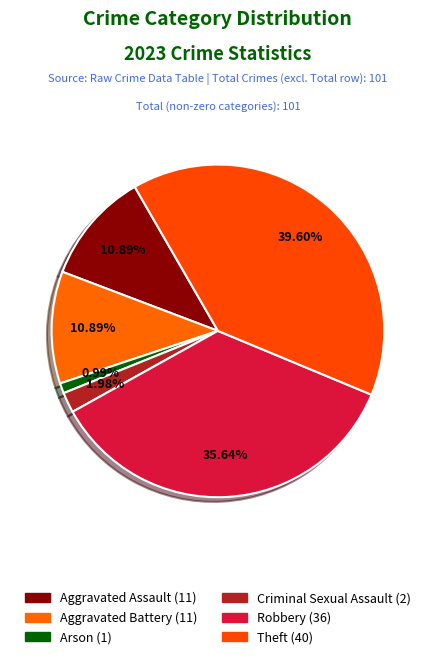

Count the number of slices in the pie.

6